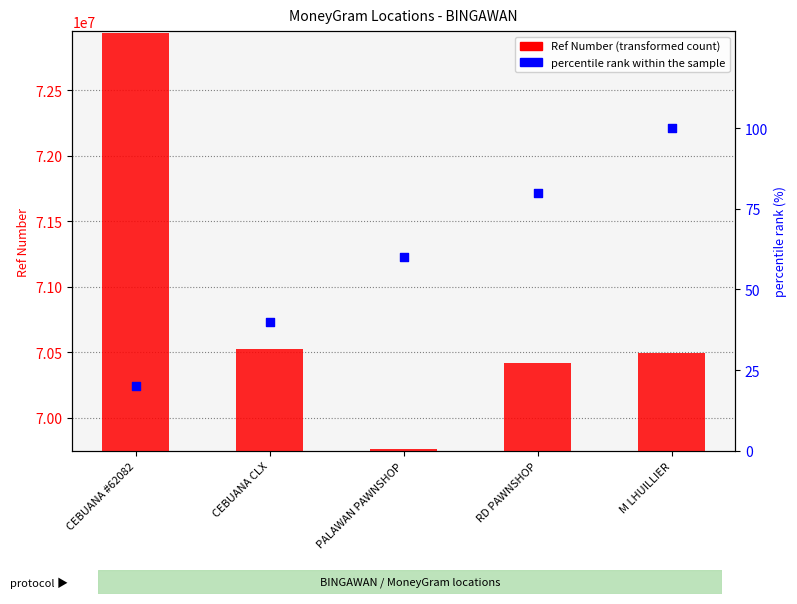

Is the value of percentile rank within the sample at M LHUILLIER greater than the value of Ref Number at CEBUANA CLX?

No